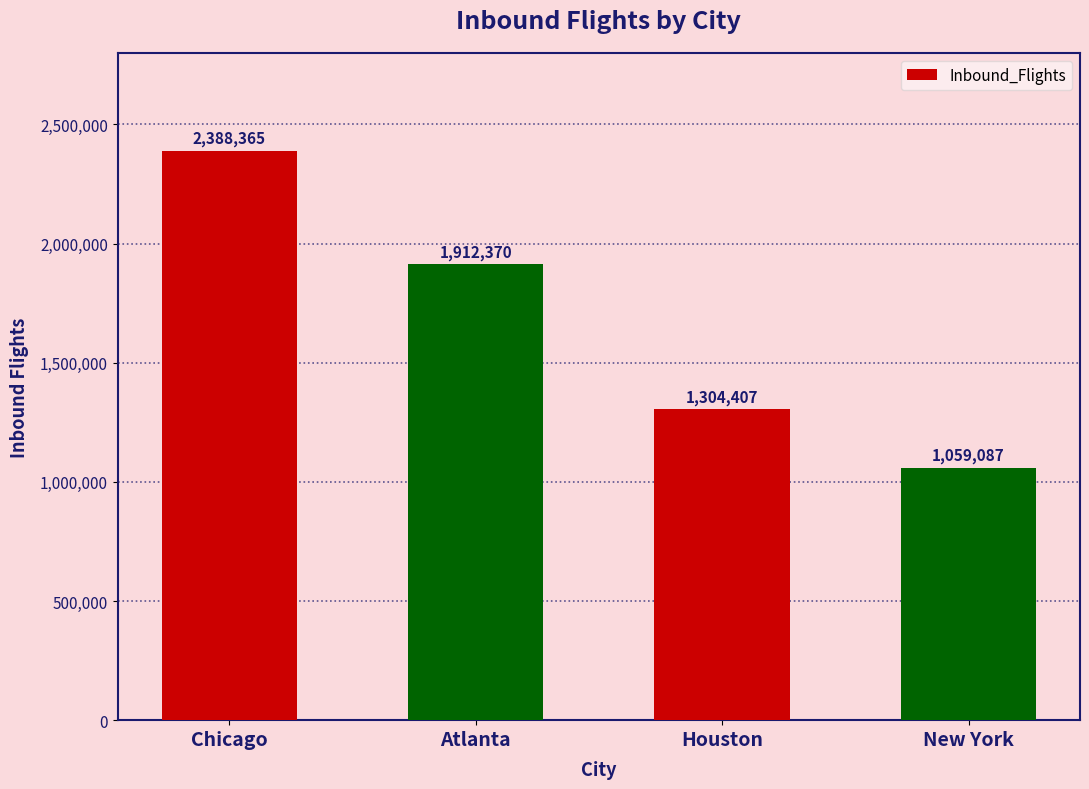

Count the number of categories in the chart.

4